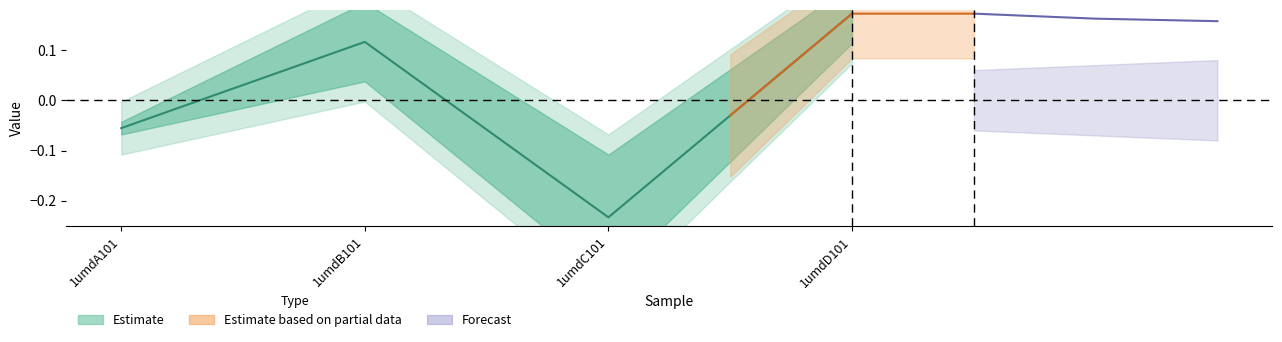

How many values are above zero?

2